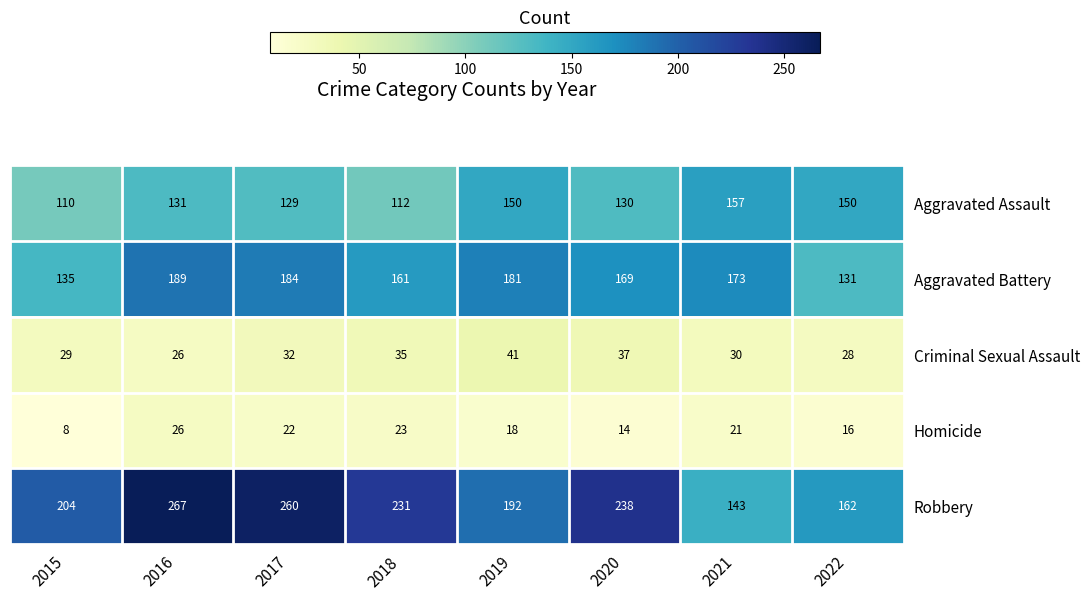

What is the difference between the maximum and minimum values in the Aggravated Assault series?

47